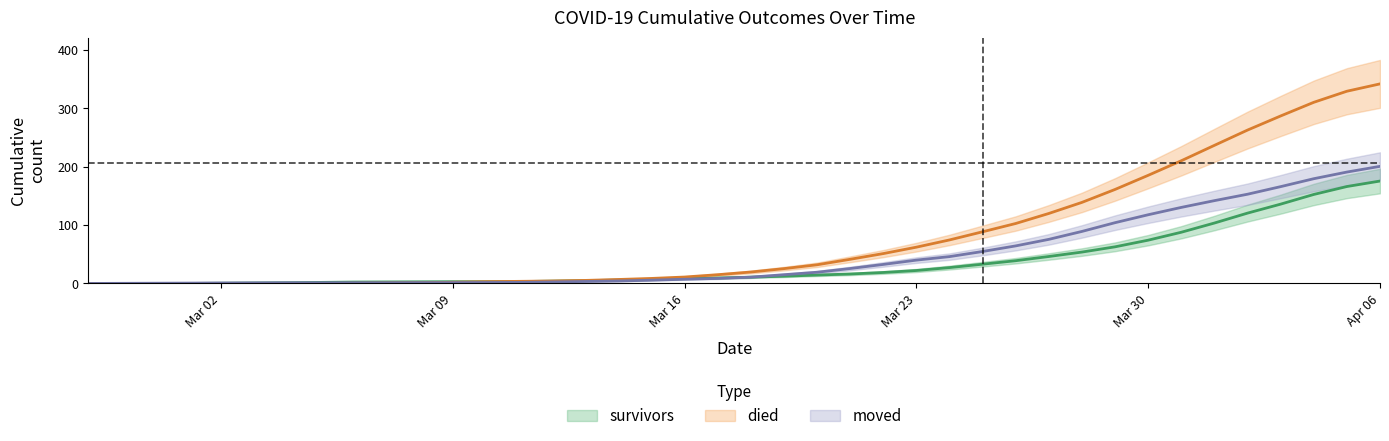

List the series in order of their overall mean, highest first.

died, moved, survivors